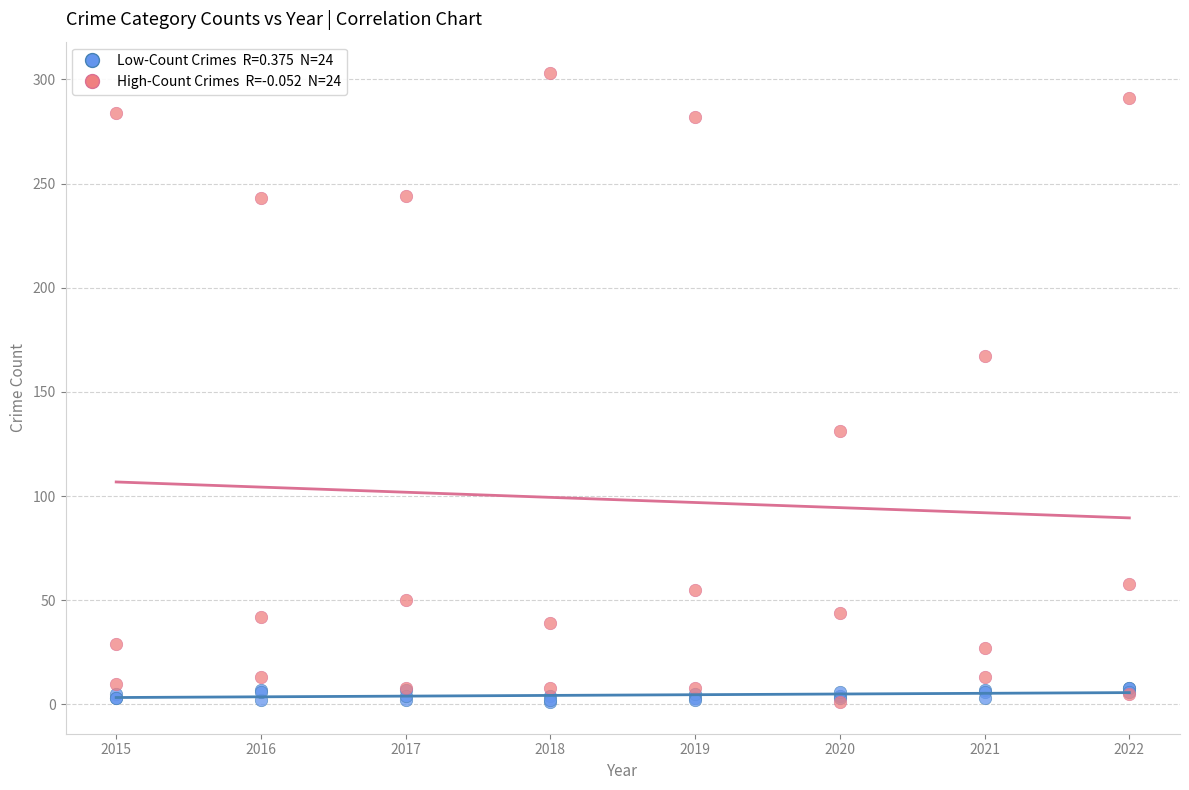

Across all series, what Y value is closest to 152?

167